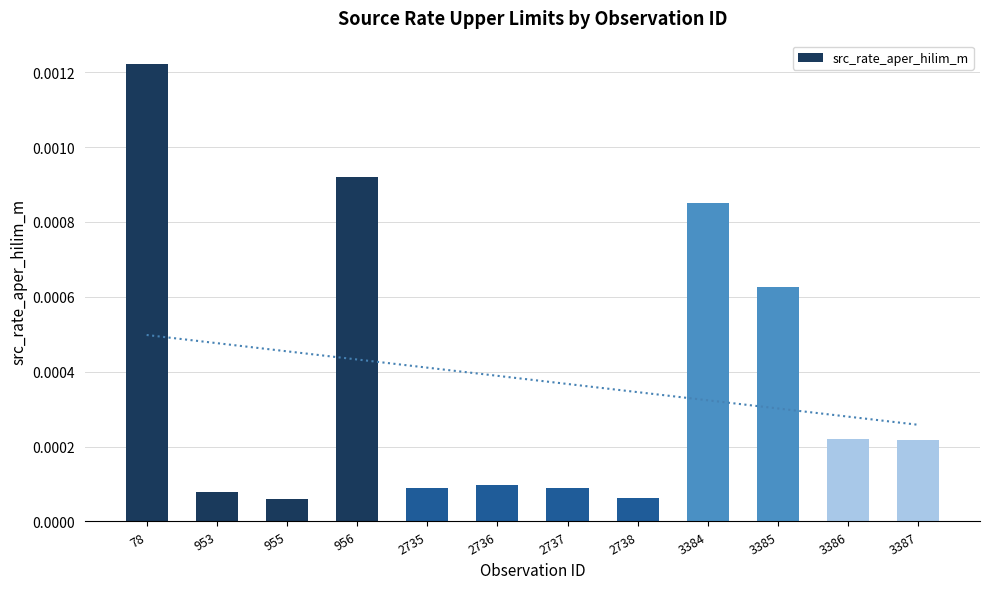

At which label is the value closest to 0?

955